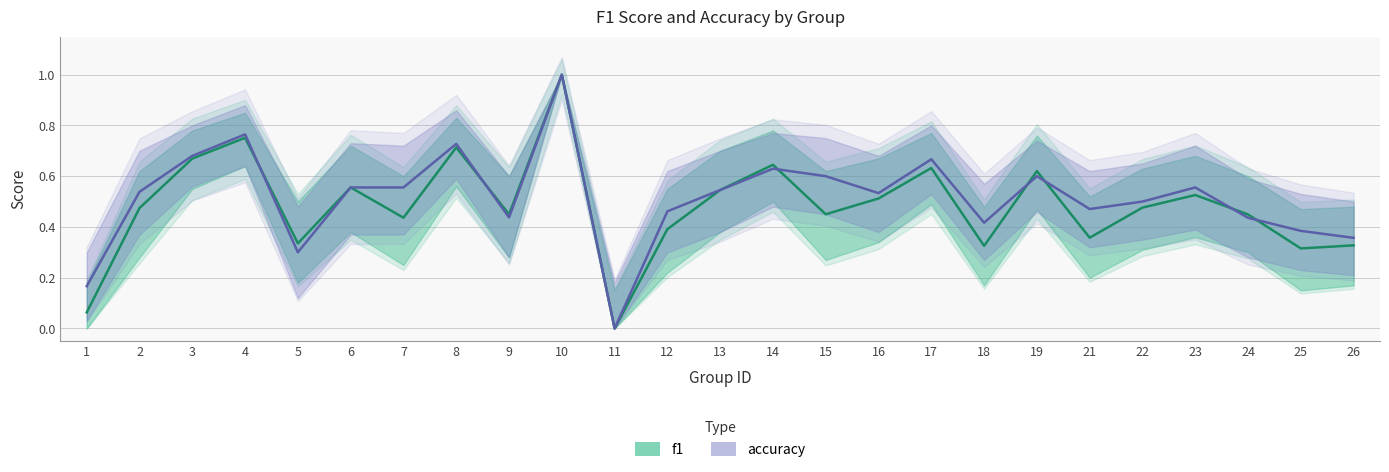

What is the total value across all series at 1?

0.2